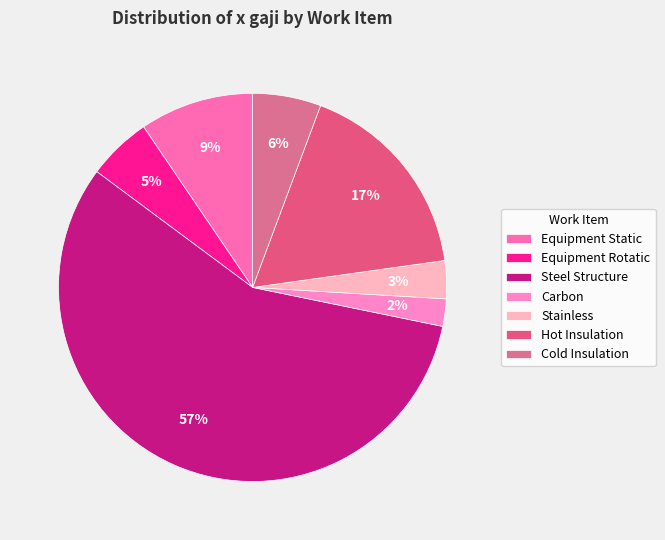

True or false: Hot Insulation accounts for 32% of the total.

False